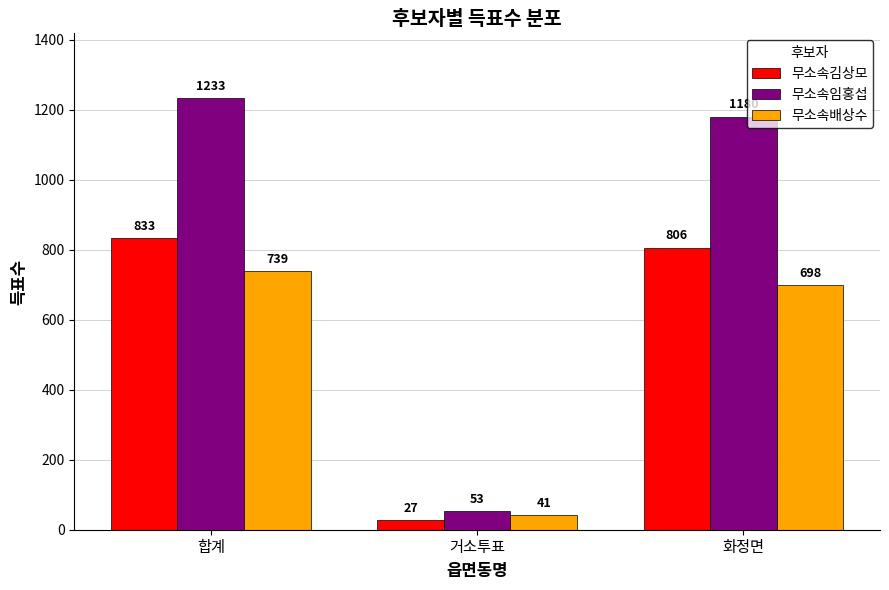

Which series changed the most between 합계 and 거소투표?

무소속임홍섭